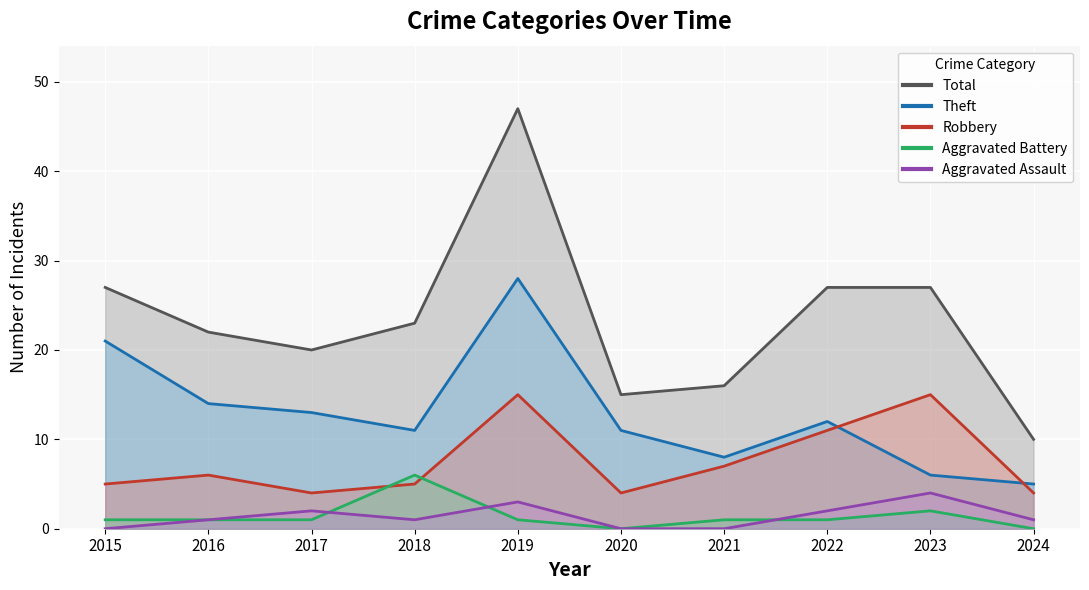

True or false: Robbery has a value of 7 at 2021.

True